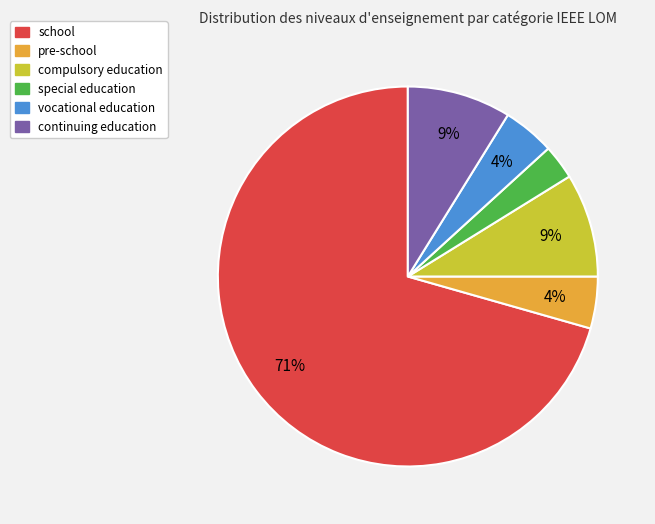

Is the sum of special education and vocational education greater than half?

No